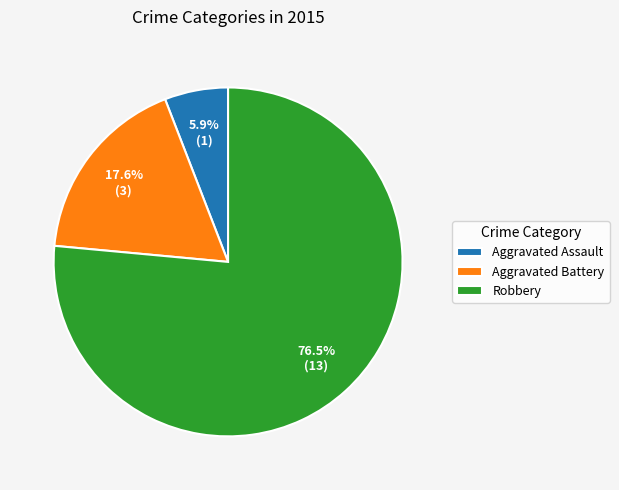

To the nearest percent, what is the combined percentage of Robbery and Aggravated Assault?

82%